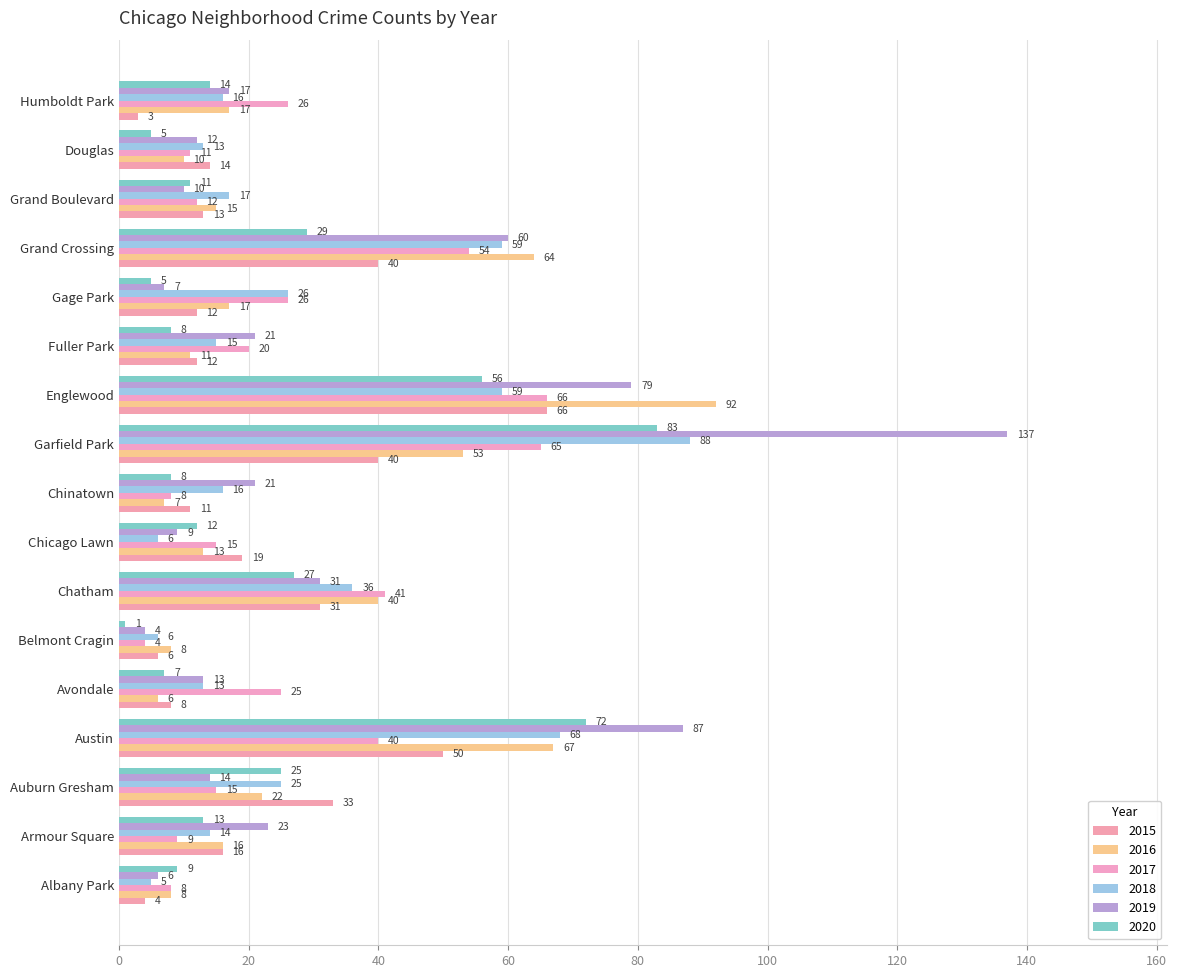

What is the difference between the maximum and minimum values in the 2018 series?

83